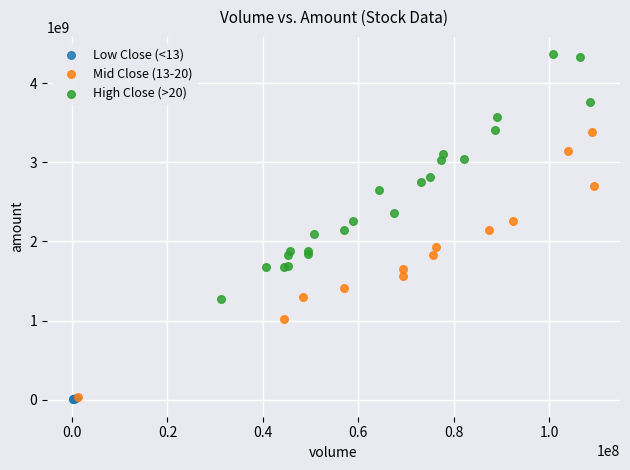

Which series contains the highest Y value?

High Close (>20)